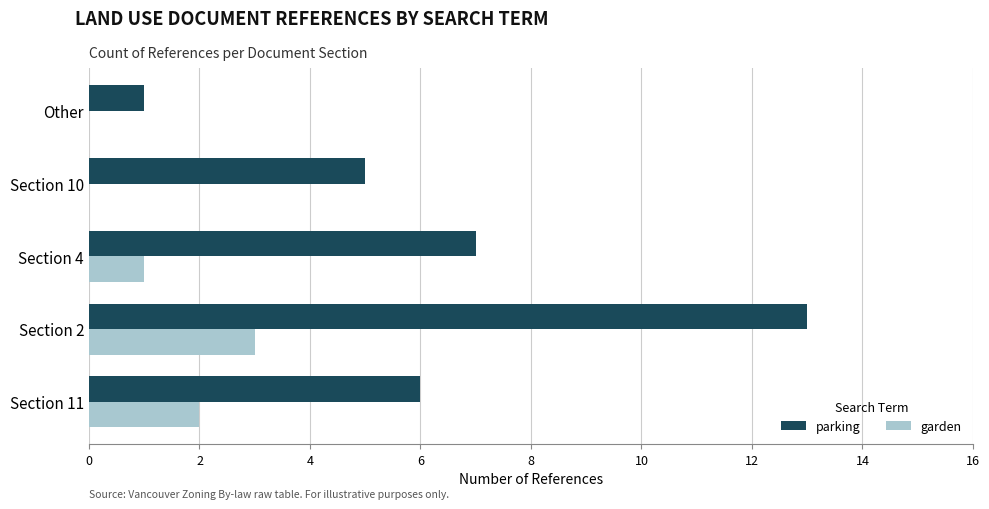

True or false: garden has a value of 1 at Section 4.

True